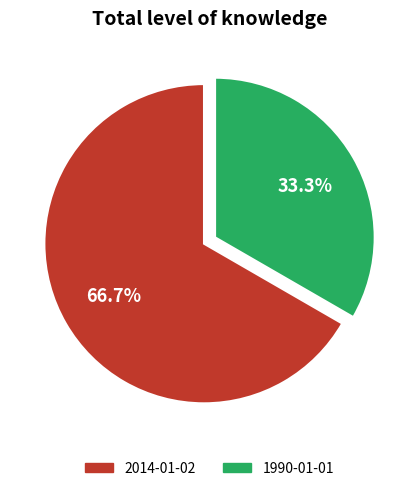

What percentage is the 1990-01-01 slice, to the nearest percent?

33%